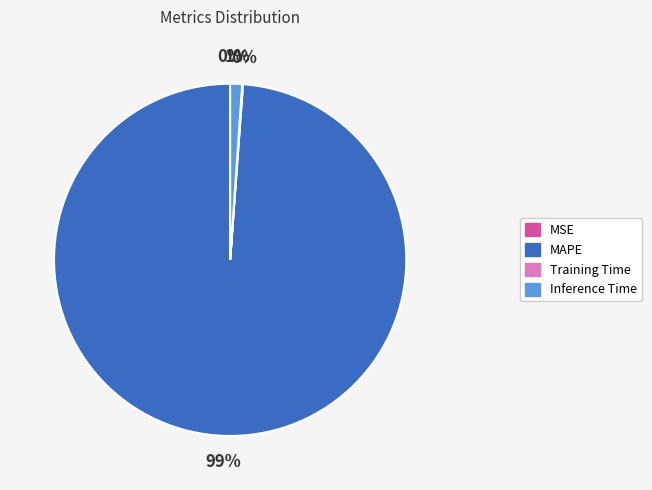

What percentage is the MAPE slice, to the nearest percent?

99%